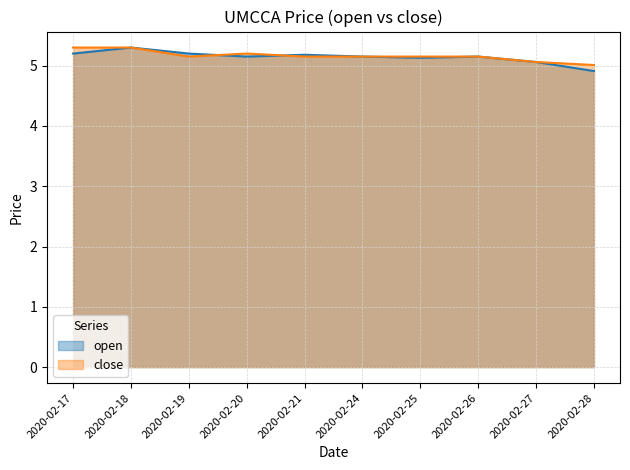

What is the difference between the maximum and minimum values in the open series?

0.4